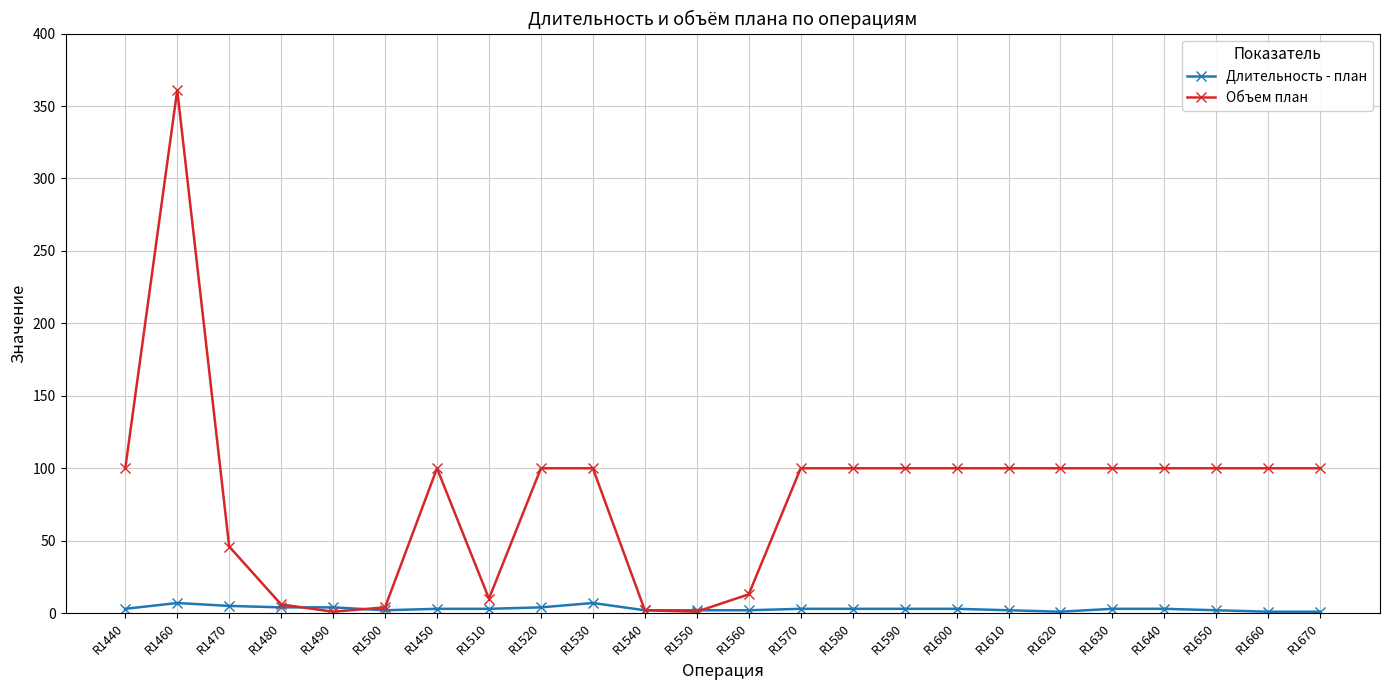

Which series has the widest spread of values?

Объем план